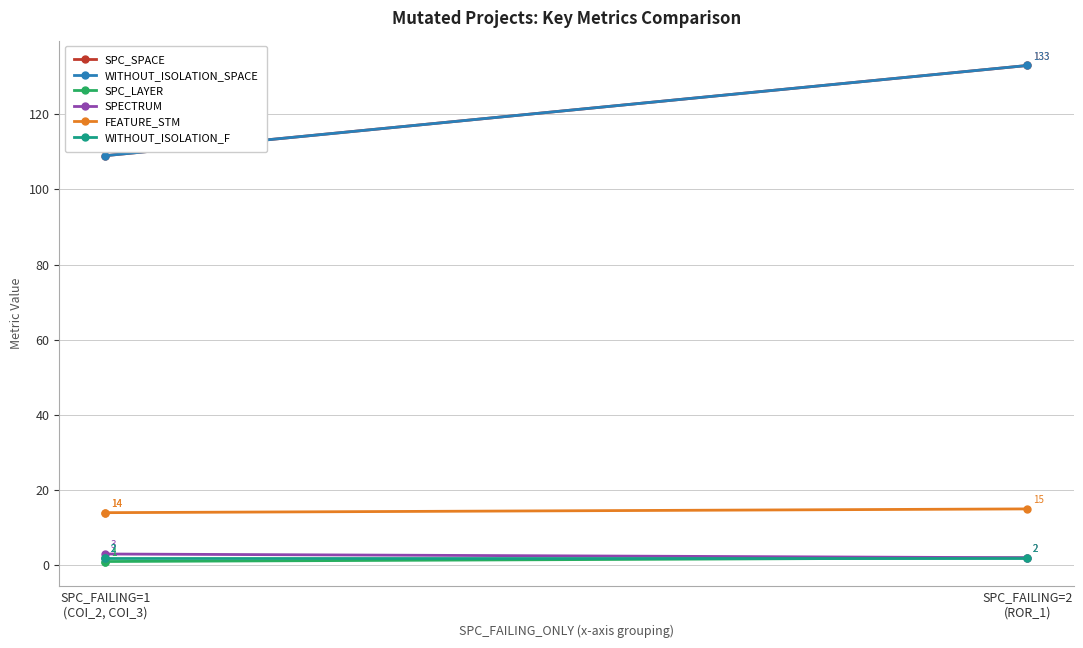

Is it true that SPC_SPACE equals 118 at SPC_FAILING=1
(COI_2, COI_3)?

True